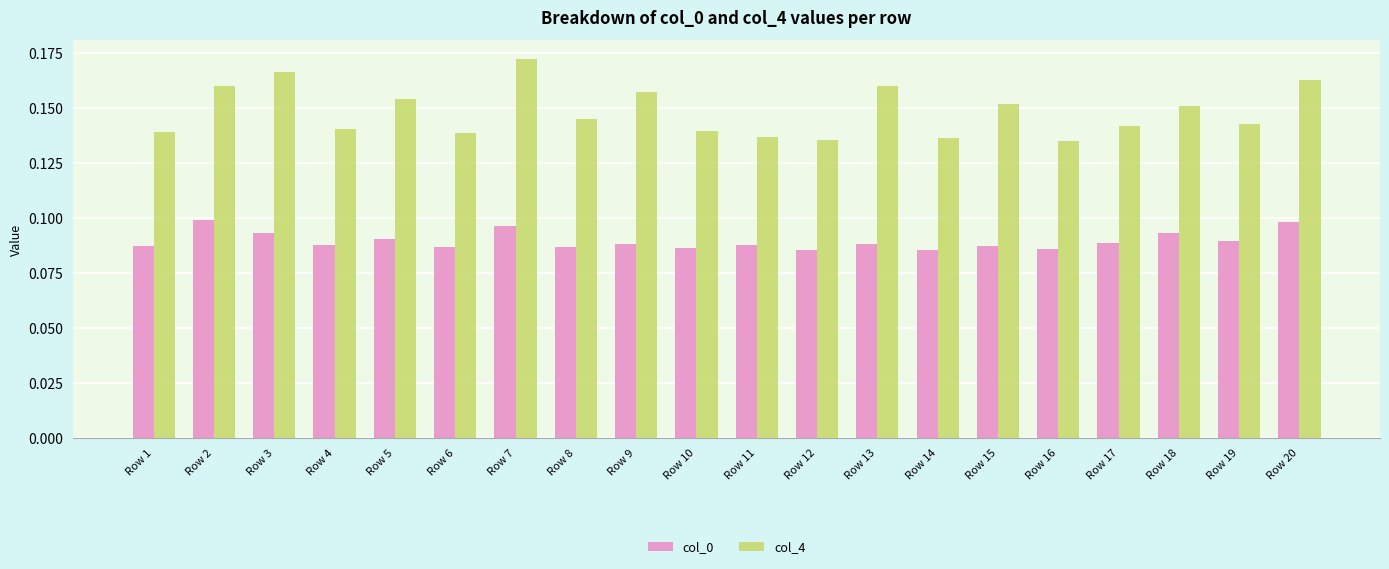

What is the total value across all series at Row 3?

0.3